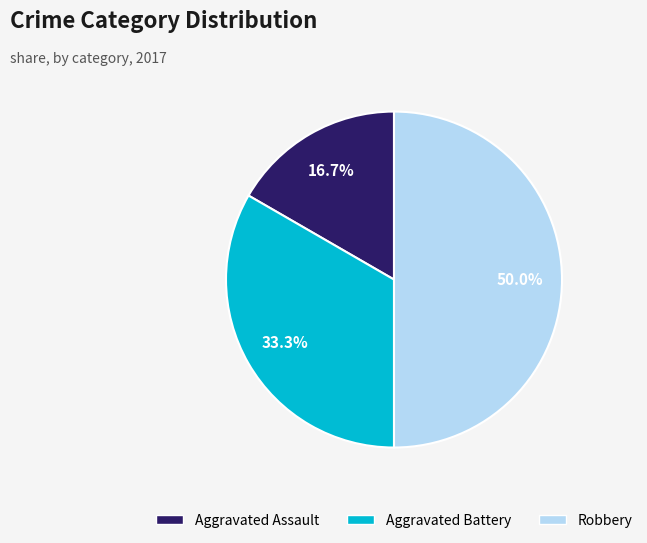

What is the total percentage of Robbery and Aggravated Assault?

66.7%